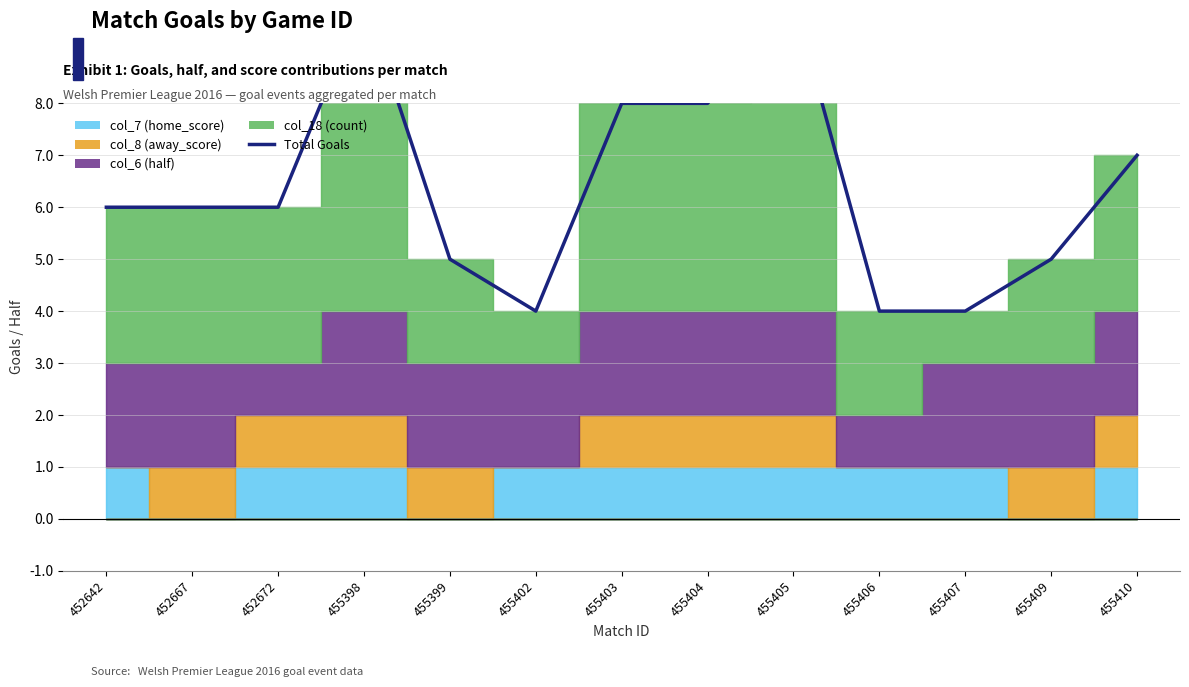

The value at 455398 is 10. True or false?

True